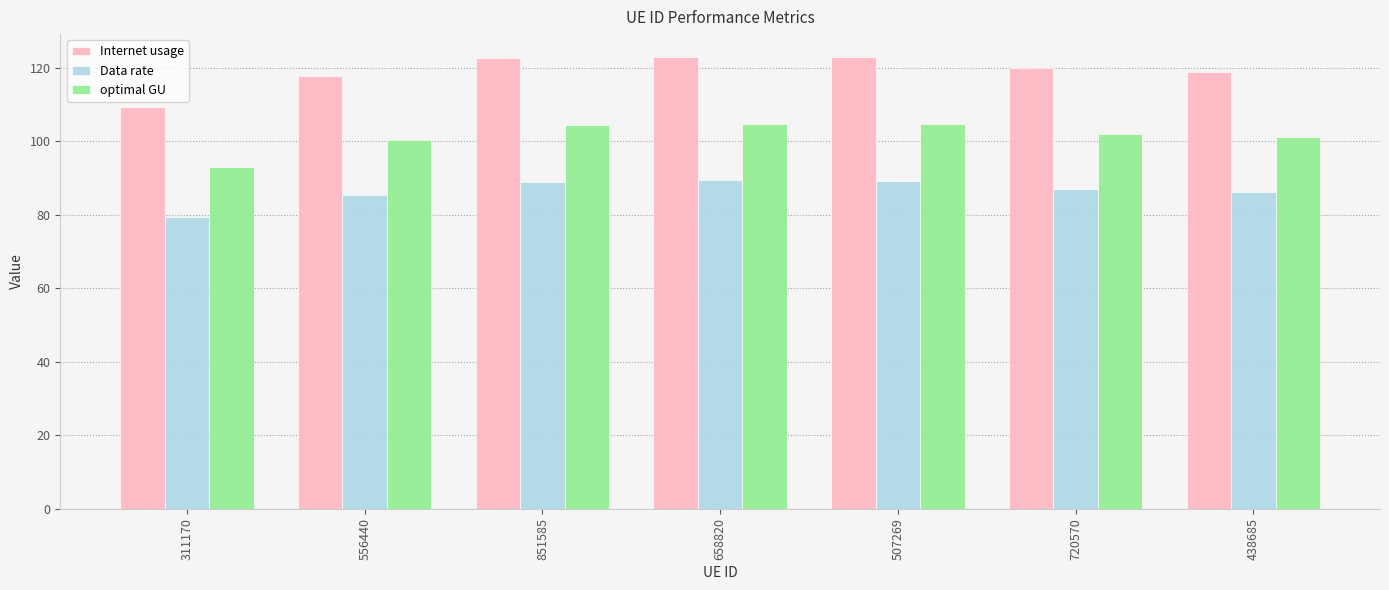

The value of Data rate at 311170 is 108.1. True or false?

False